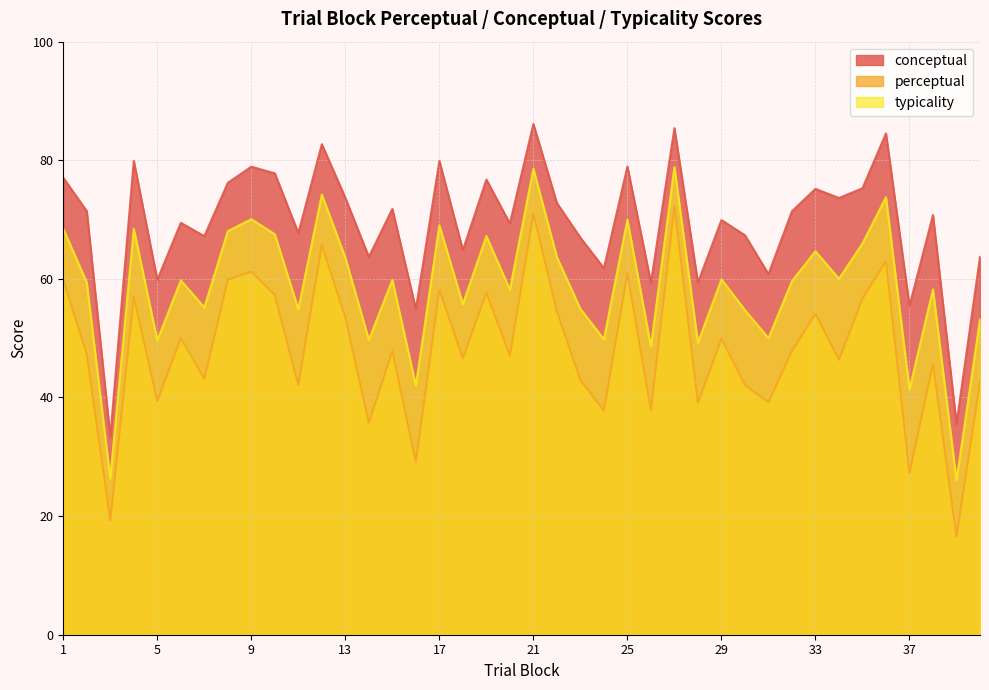

True or false: perceptual has a value of 45.7 at 38.

True